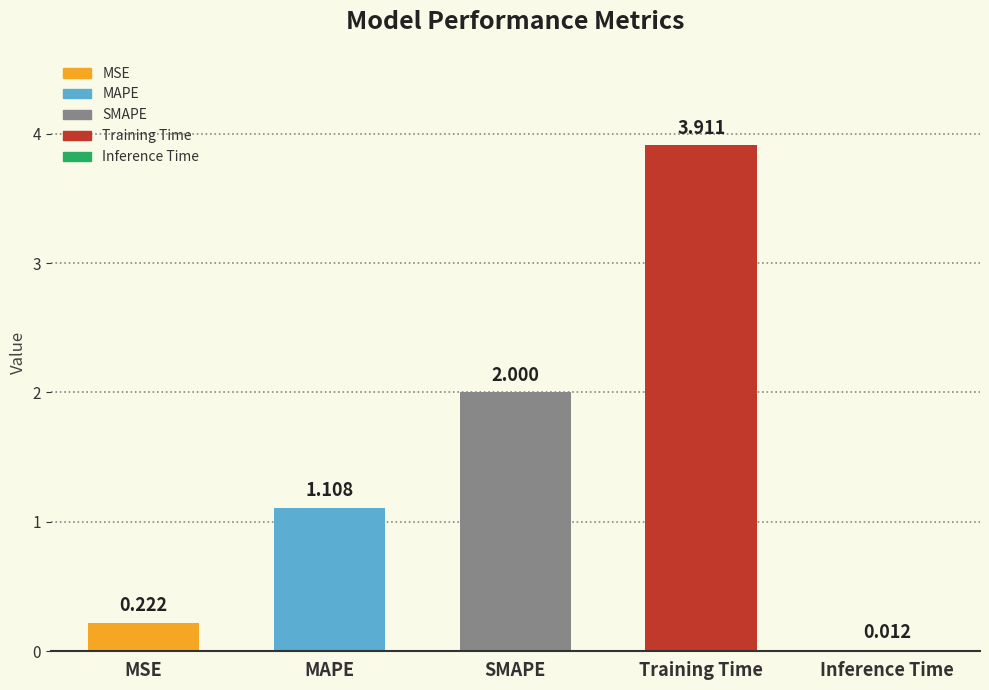

Between MAPE and Training Time, which is larger?

Training Time